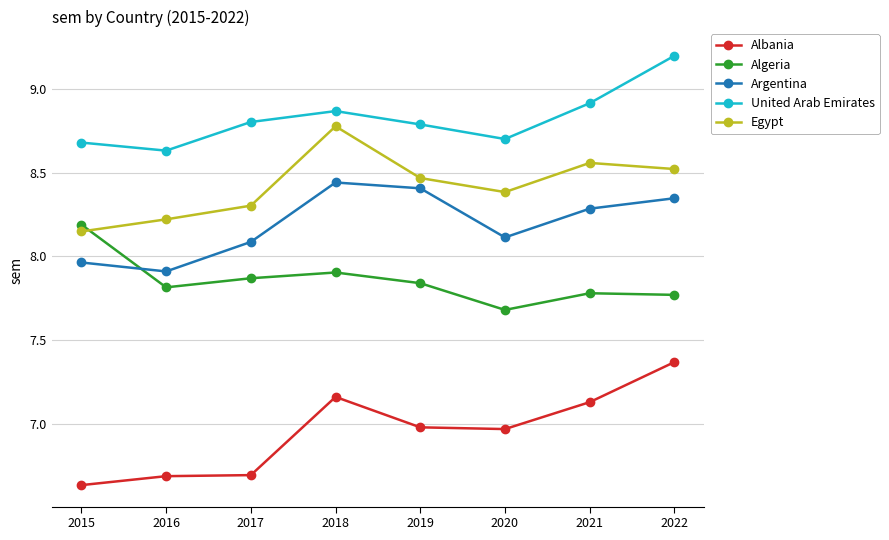

What are all the series names shown in the legend?

Albania, Algeria, Argentina, United Arab Emirates, Egypt